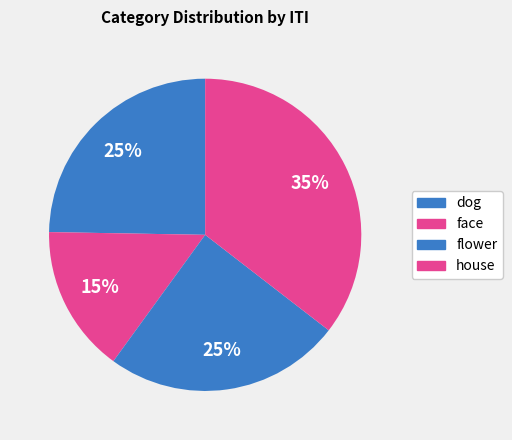

How many slices are in this pie chart?

4